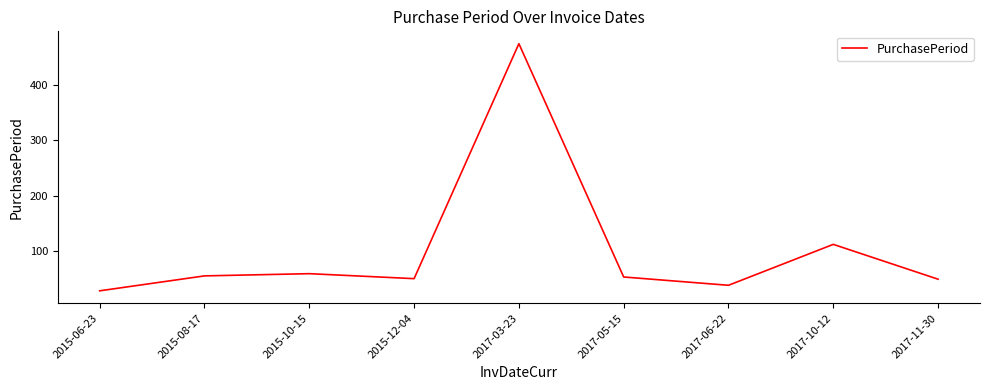

What is the maximum value shown in the chart?

475